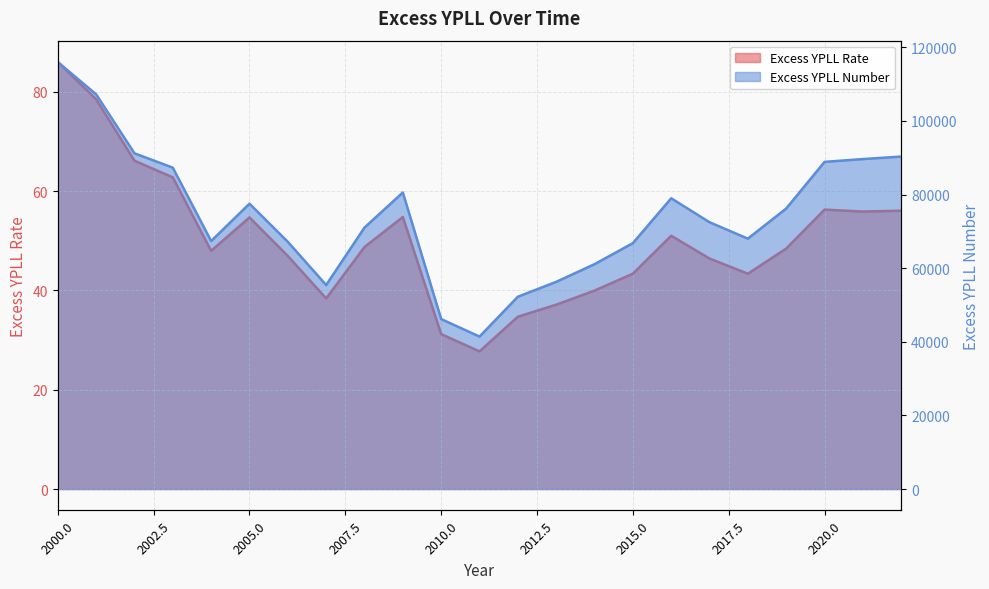

Reading left to right, extract all data points from this chart.

Excess YPLL Rate: 2000=86.0	2001=78.5	2002=66.1	2003=62.8	2004=48.0	2005=54.7	2006=46.9	2007=38.4	2008=48.7	2009=54.8	2010=31.2	2011=27.7	2012=34.7	2013=37.1	2014=40.0	2015=43.4	2016=51.0	2017=46.4	2018=43.4	2019=48.4	2020=56.3	2021=55.9	2022=56.1
Excess YPLL Number: 2000=116006.4	2001=107234.2	2002=91207.9	2003=87303.1	2004=67369.4	2005=77520.1	2006=67160.3	2007=55425.9	2008=71029.2	2009=80562.7	2010=46178.0	2011=41414.5	2012=52242.3	2013=56285.5	2014=61082.8	2015=66802.6	2016=78986.5	2017=72479.5	2018=68022.5	2019=76211.6	2020=88882.1	2021=89643.0	2022=90324.7